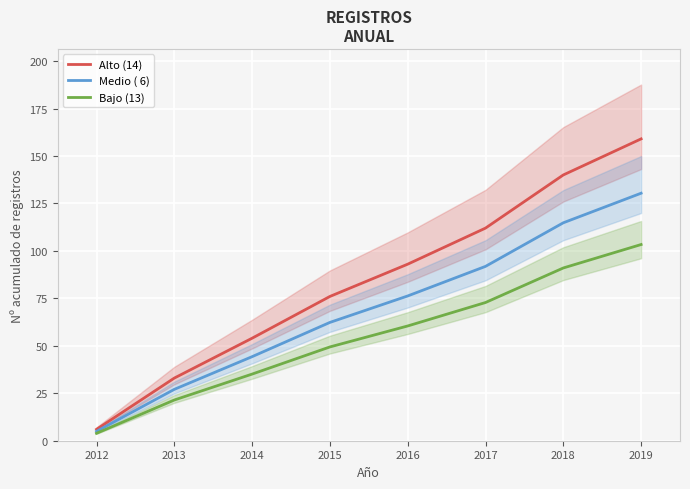

Is the value of Alto (14) at 2013 greater than the value of Medio ( 6) at 2016?

No